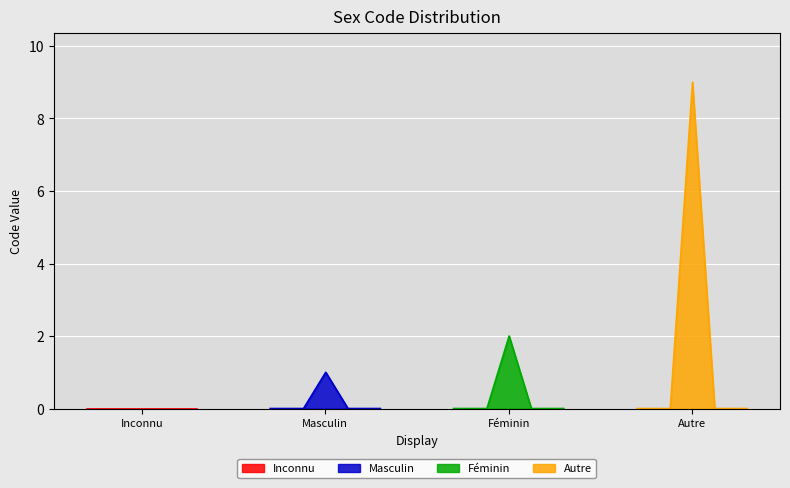

Which has a higher value, Autre or Féminin?

Autre